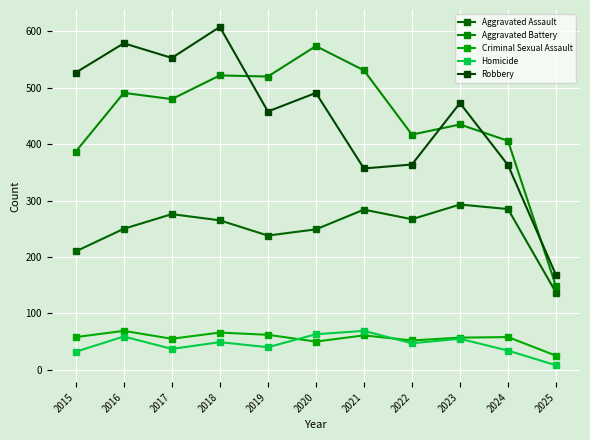

Reading left to right, transcribe all the data shown in this chart.

Aggravated Assault: 2015=210	2016=250	2017=276	2018=265	2019=238	2020=249	2021=284	2022=267	2023=293	2024=285	2025=137
Aggravated Battery: 2015=387	2016=491	2017=480	2018=522	2019=520	2020=574	2021=531	2022=417	2023=435	2024=406	2025=148
Criminal Sexual Assault: 2015=58	2016=69	2017=55	2018=66	2019=62	2020=50	2021=61	2022=52	2023=57	2024=58	2025=25
Homicide: 2015=32	2016=59	2017=37	2018=49	2019=40	2020=63	2021=69	2022=47	2023=55	2024=34	2025=8
Robbery: 2015=527	2016=579	2017=553	2018=608	2019=458	2020=491	2021=357	2022=364	2023=473	2024=363	2025=168